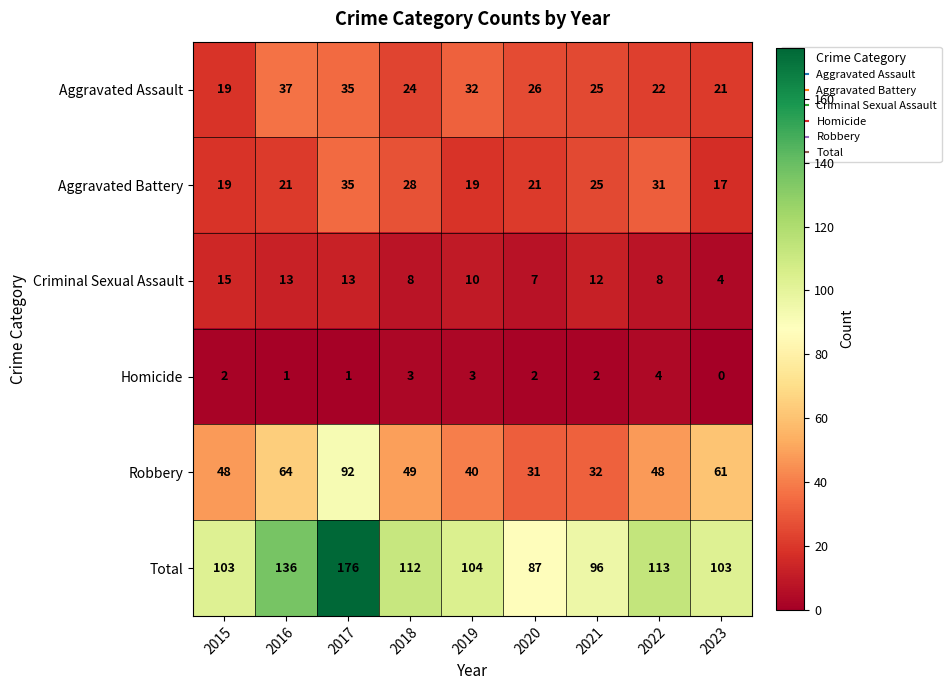

Which series has the largest total across all categories?

Total